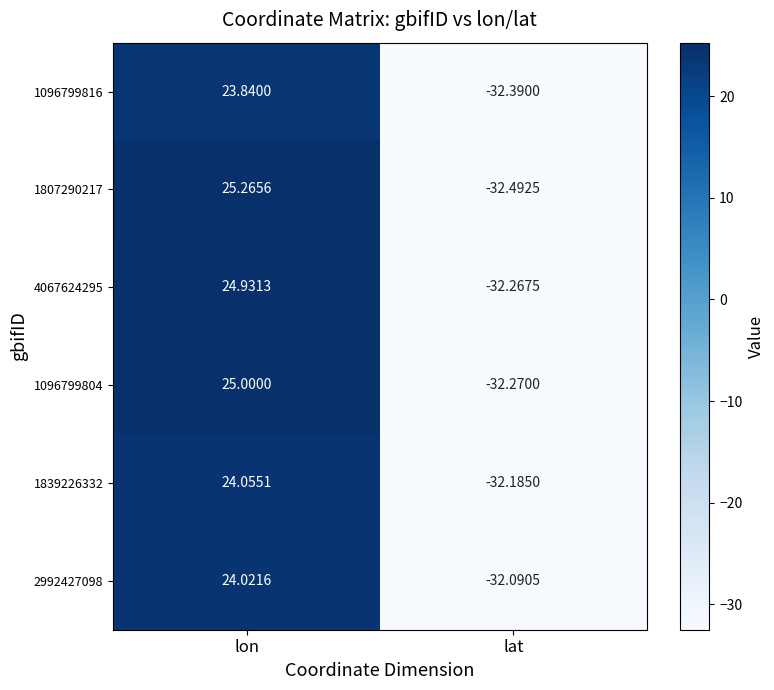

Which label corresponds to the largest value in the chart?

lon